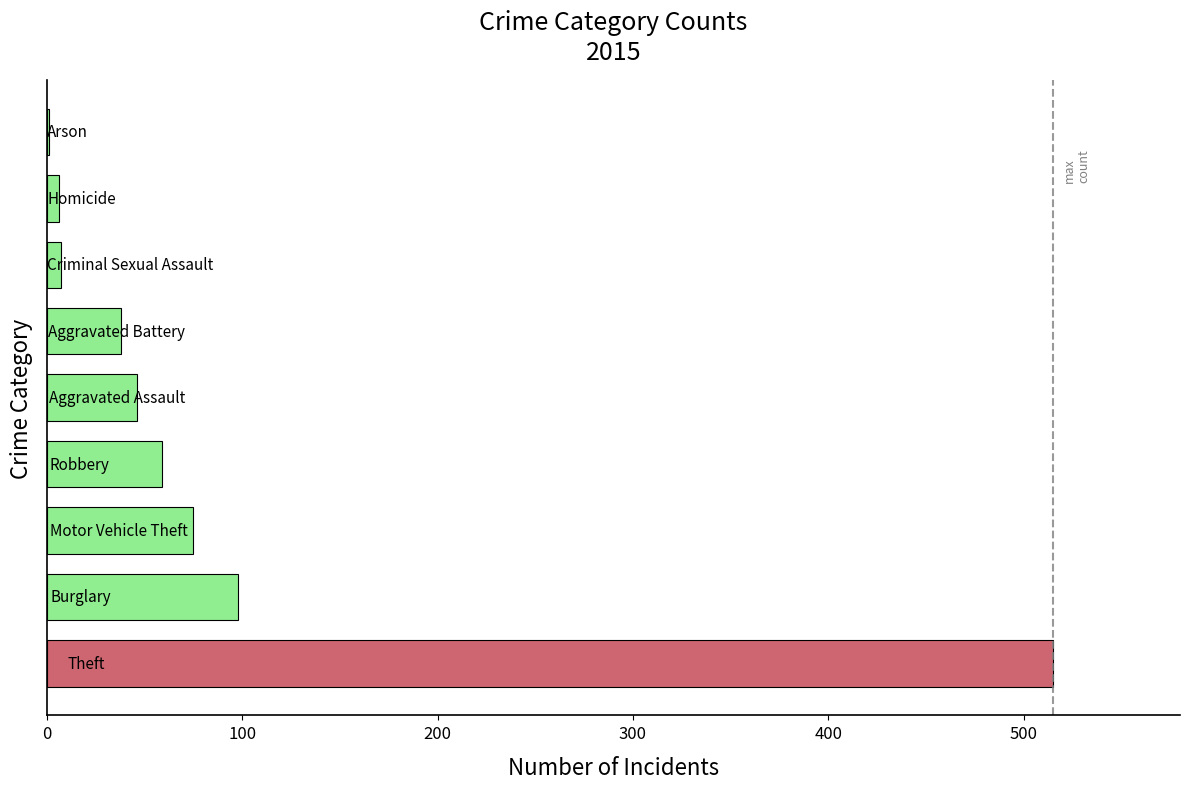

What is the greatest value displayed?

515